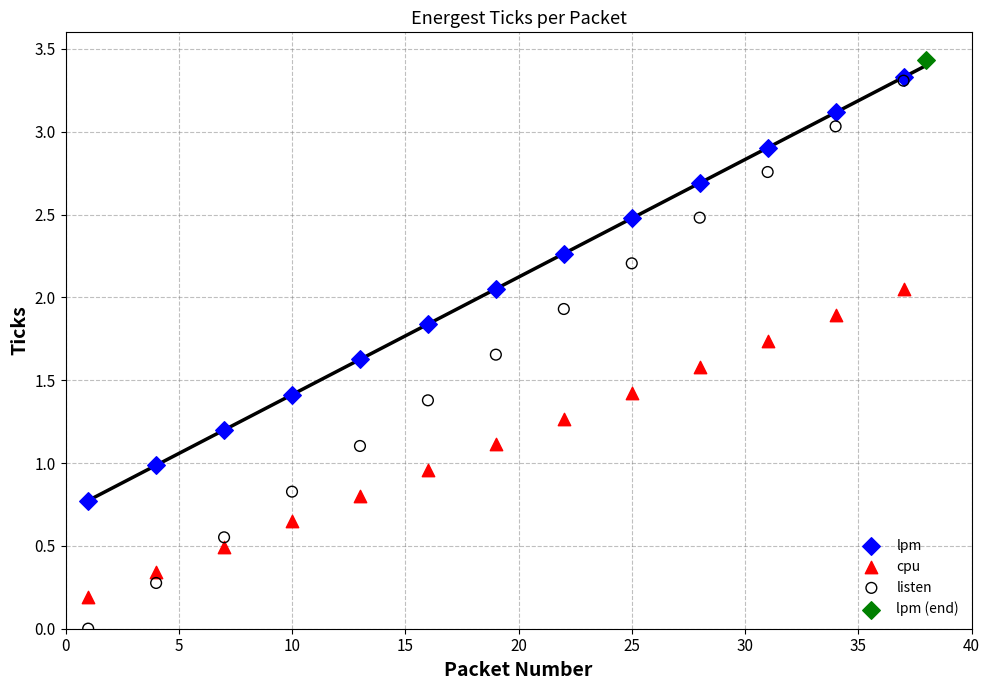

Which series contains the highest Y value?

lpm (end)